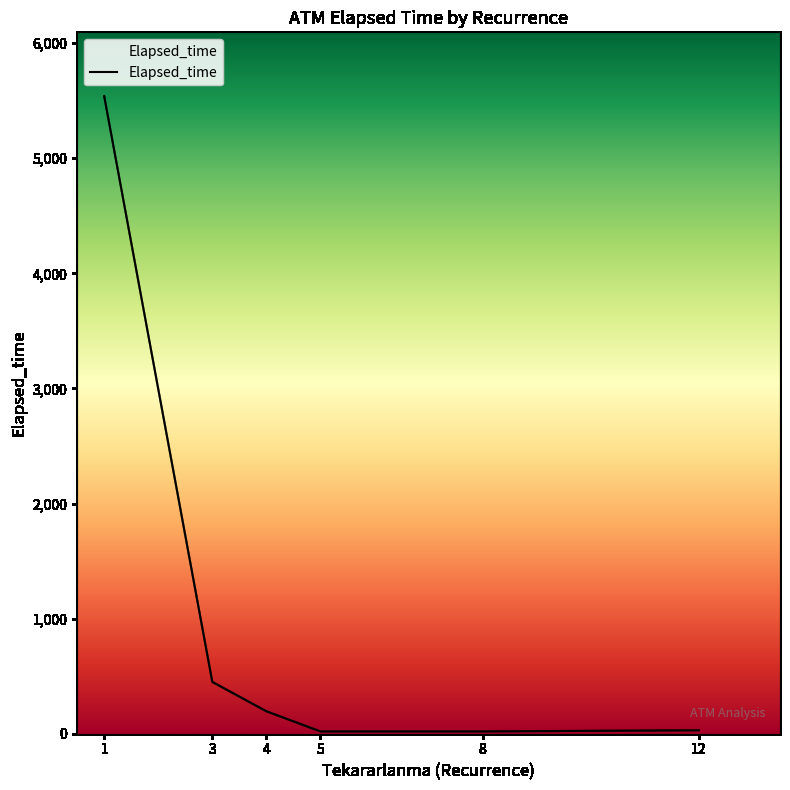

True or false: there are more than 2 points higher than both neighbors.

False